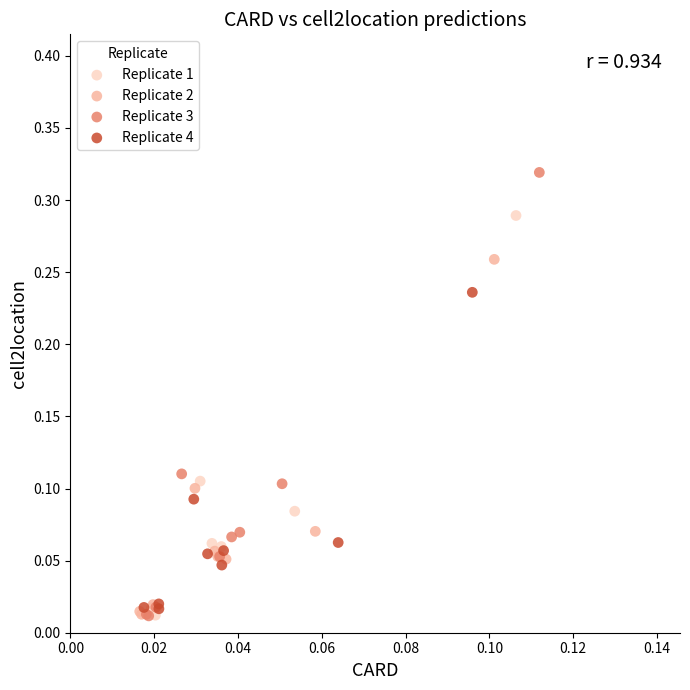

Which series has the widest spread of Y values?

Replicate 3